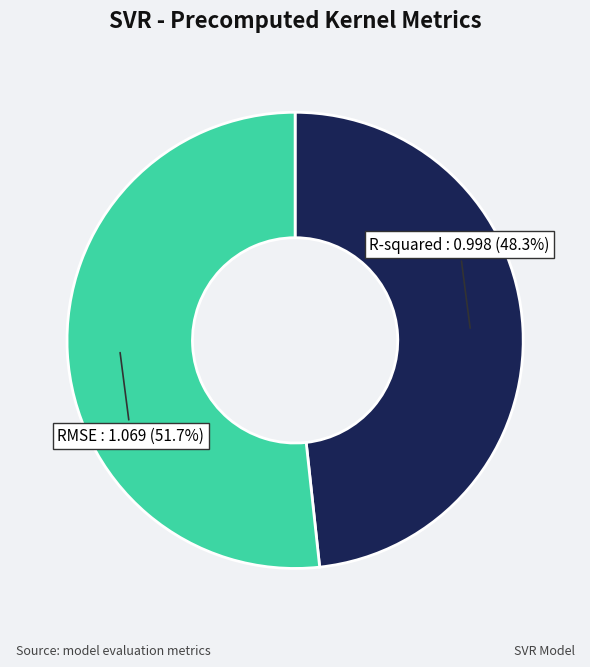

To the nearest percent, what is the difference between the largest and smallest slice percentages?

3%